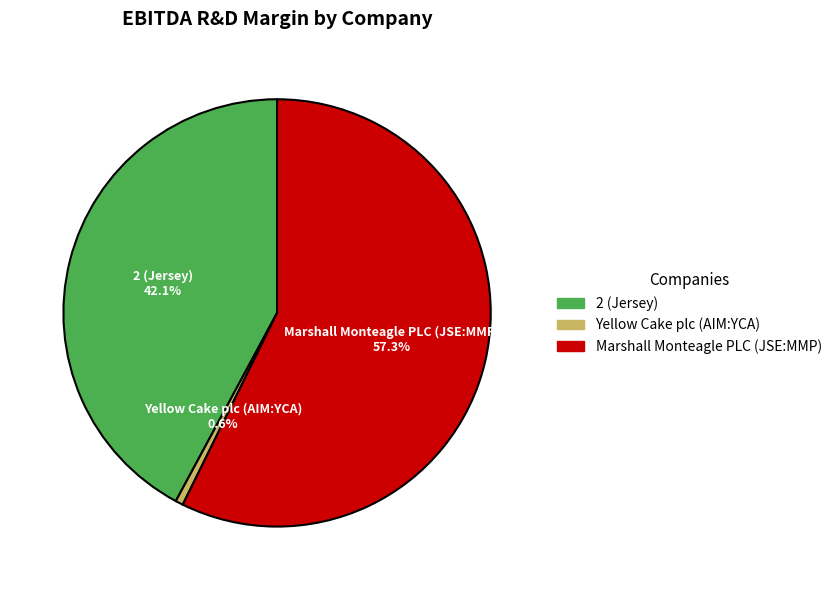

What is the largest slice in the pie chart?

Marshall Monteagle PLC (JSE:MMP)